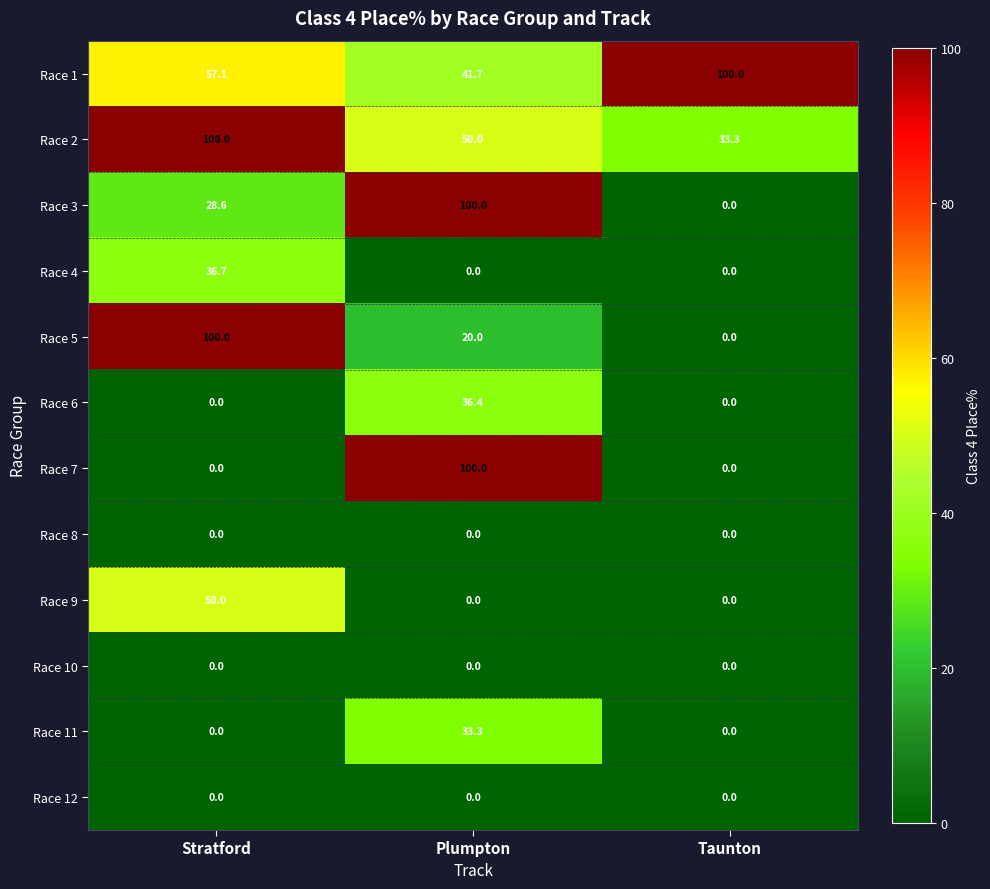

What is the difference between the maximum and second lowest values in the Race 2 series?

50.0